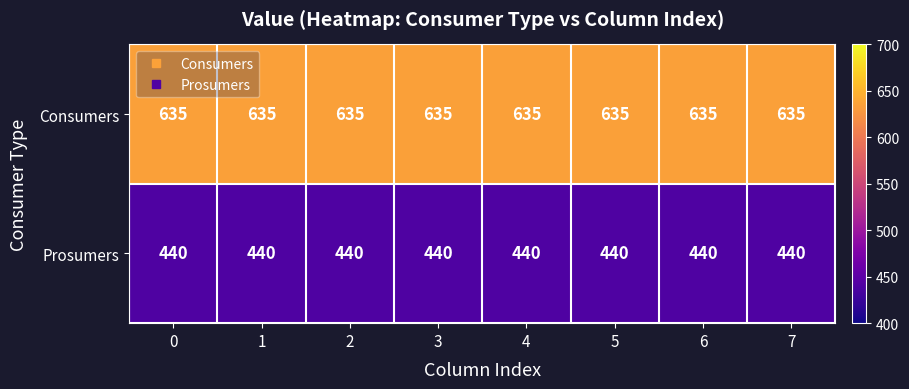

What is the greatest value displayed?

635